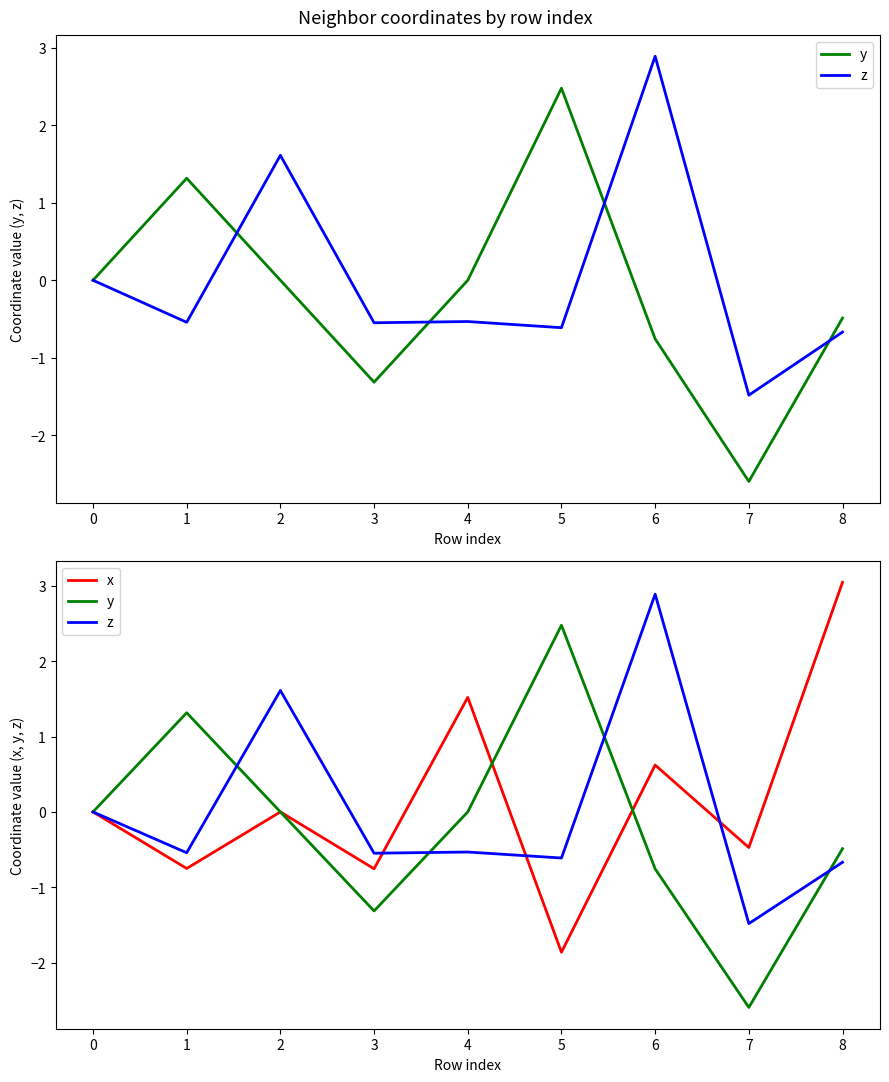

What is the difference between the maximum and second lowest values in the z series?

3.6